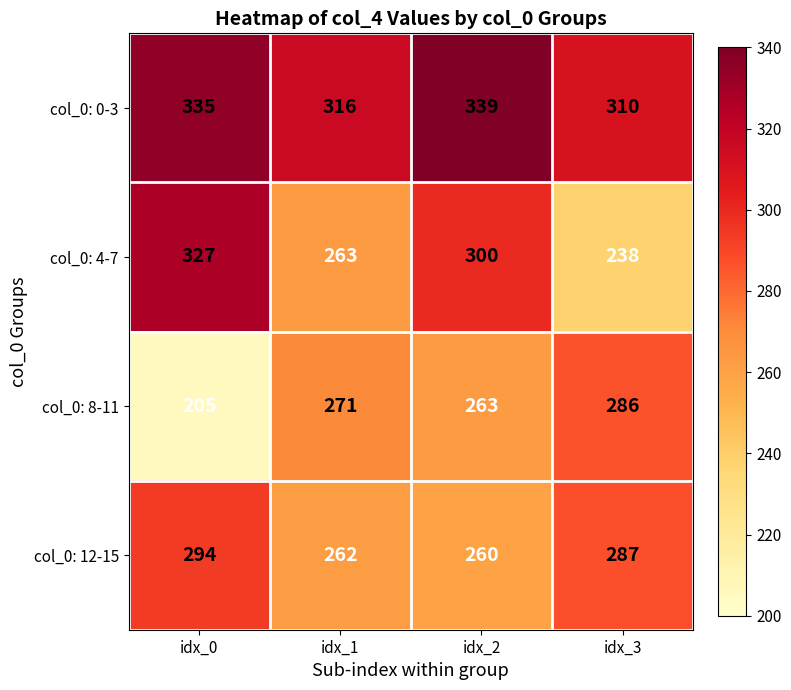

Which label corresponds to the largest value in the chart?

idx_2